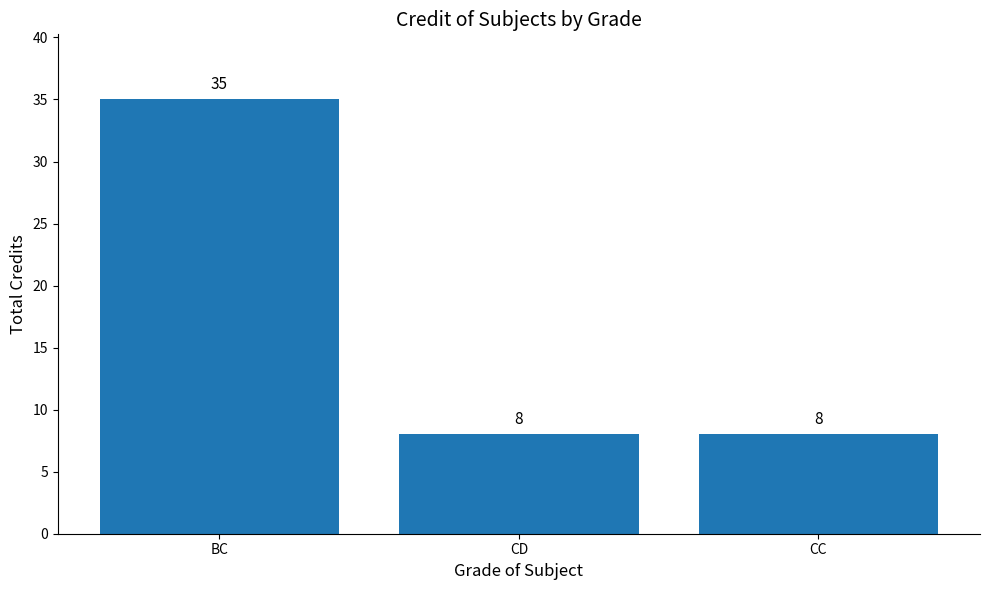

How many bars are there in total?

3